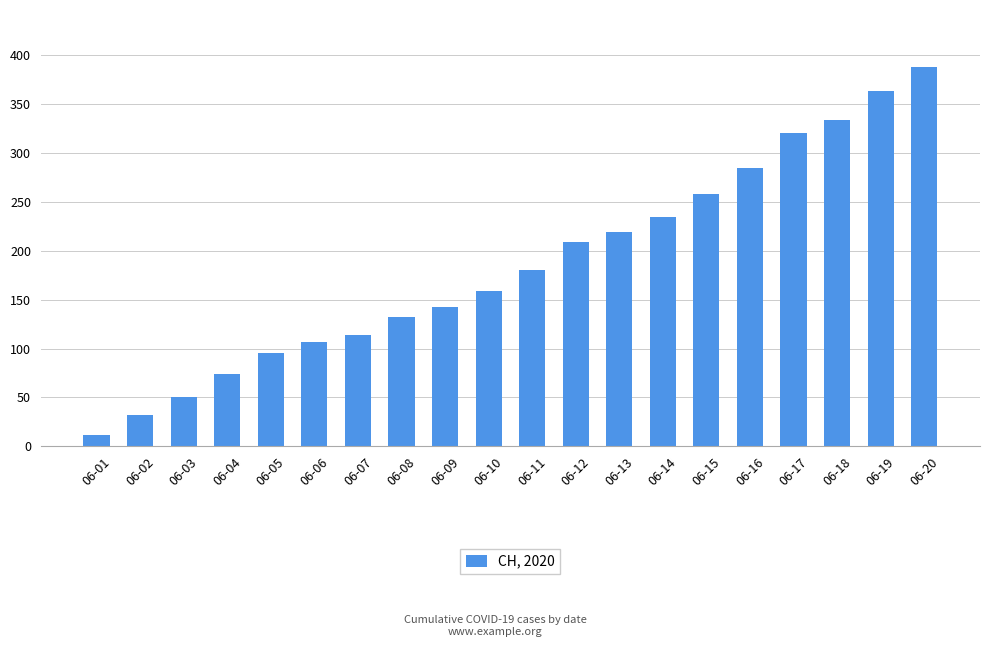

What is the value of the 18th bar from the left?

334